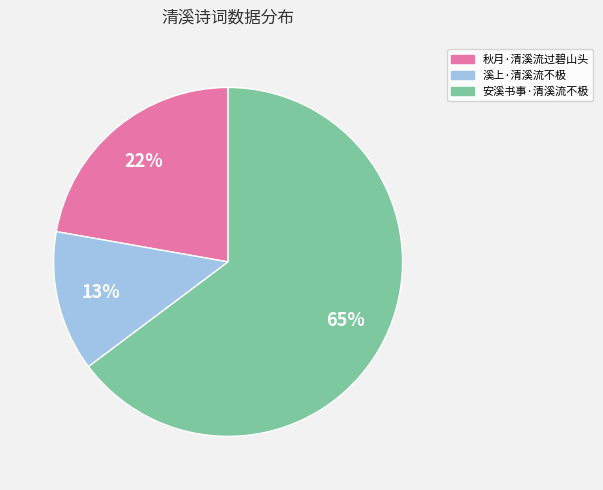

To the nearest percent, what is the difference between the 安溪书事·清溪流不极 and 溪上·清溪流不极 slice percentages?

52%